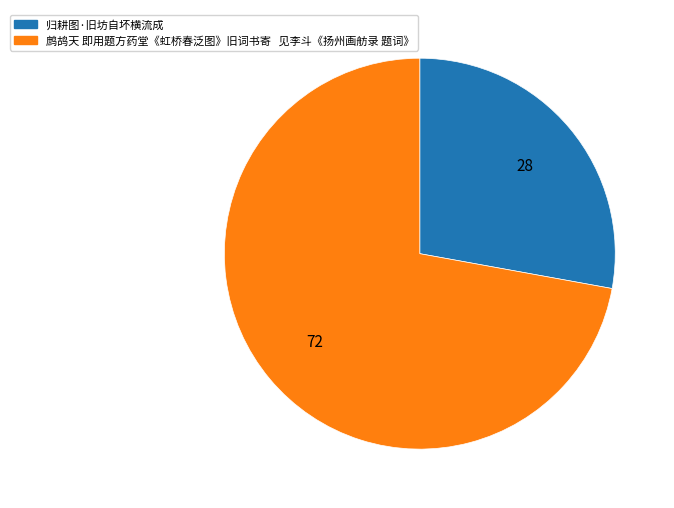

What is the ratio of the value at 鹧鸪天 即用题方药堂《虹桥春泛图》旧词书寄 见李斗《扬州画舫录 题词》 to the value at 归耕图·旧坊自坏横流成?

2.6